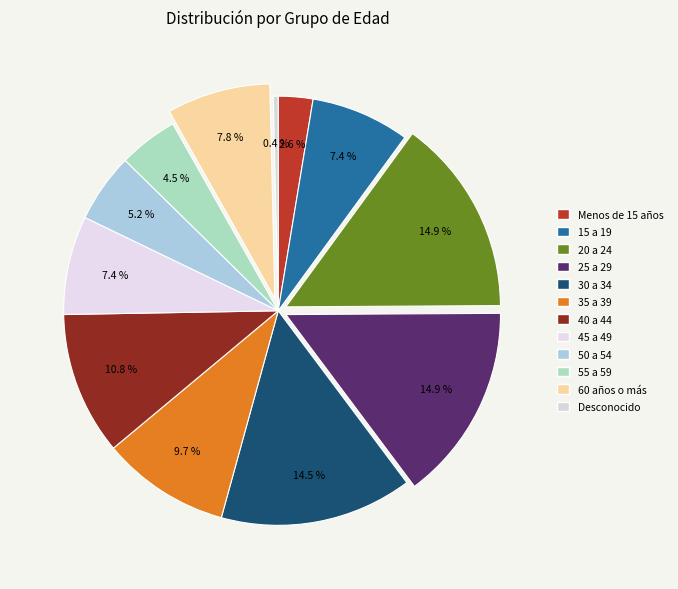

The 45 a 49 slice represents 7% of the pie. True or false?

True